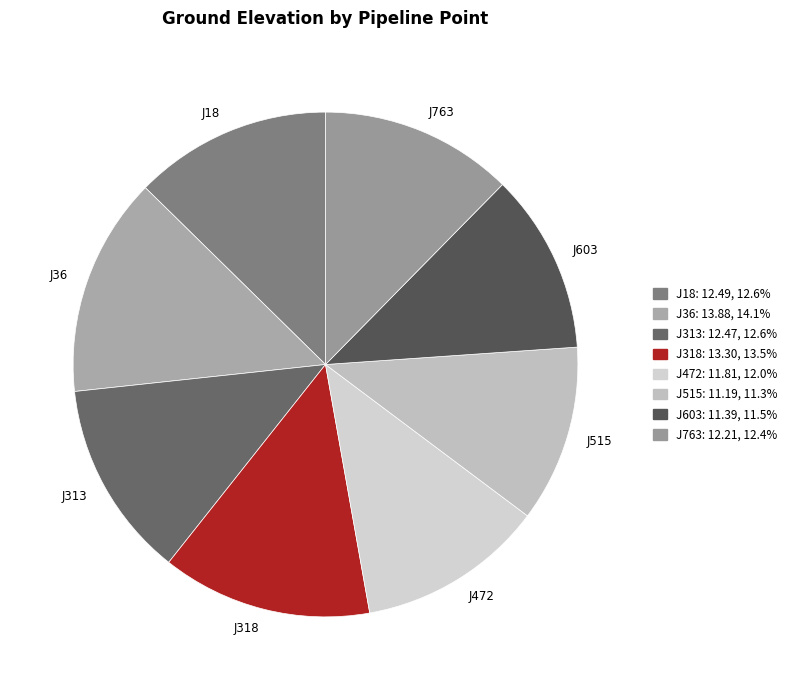

To the nearest percent, what is the difference between the largest and smallest slice percentages?

3%